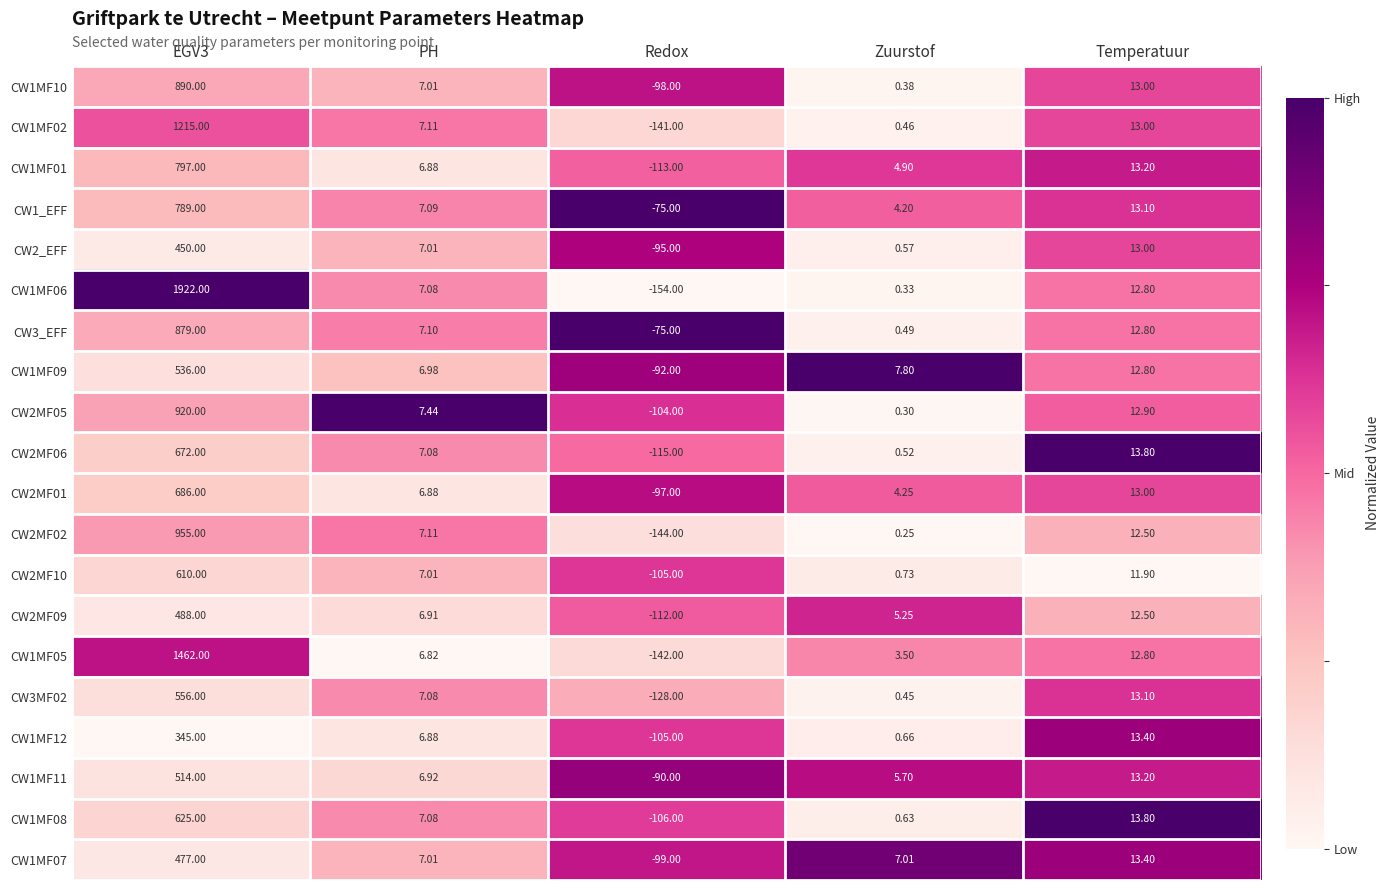

Is the value of CW1MF12 at Zuurstof greater than the value of CW2MF09 at Zuurstof?

No